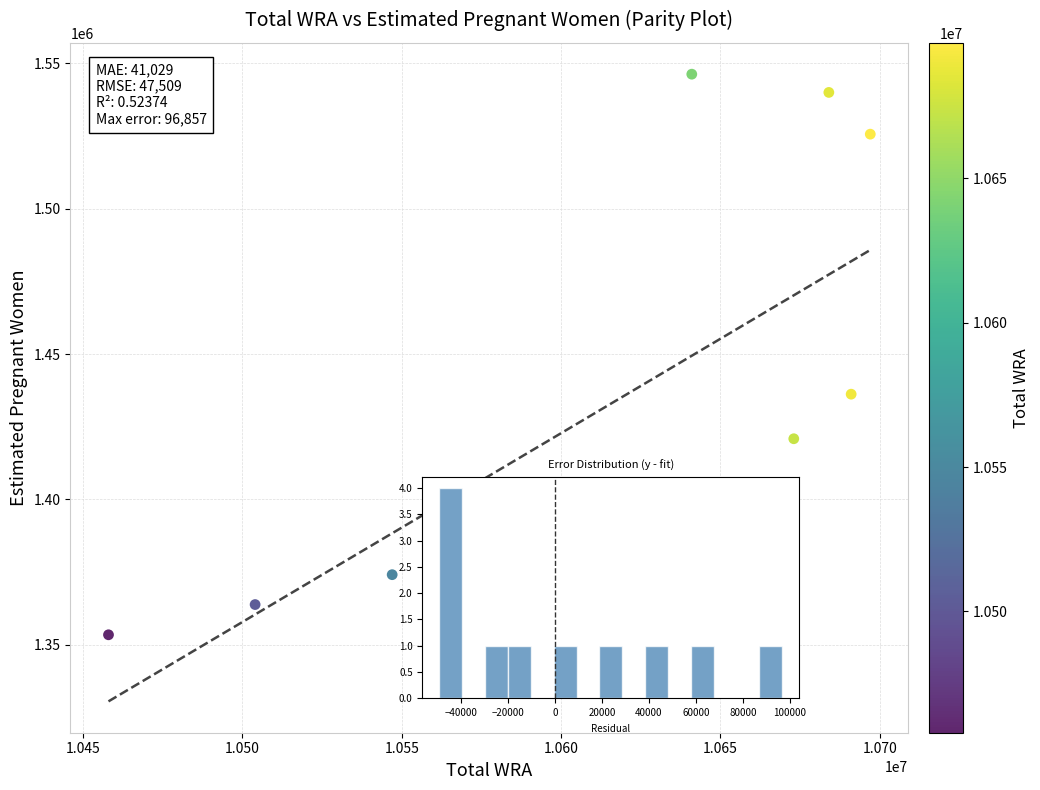

What is the average X value?

10613272.7